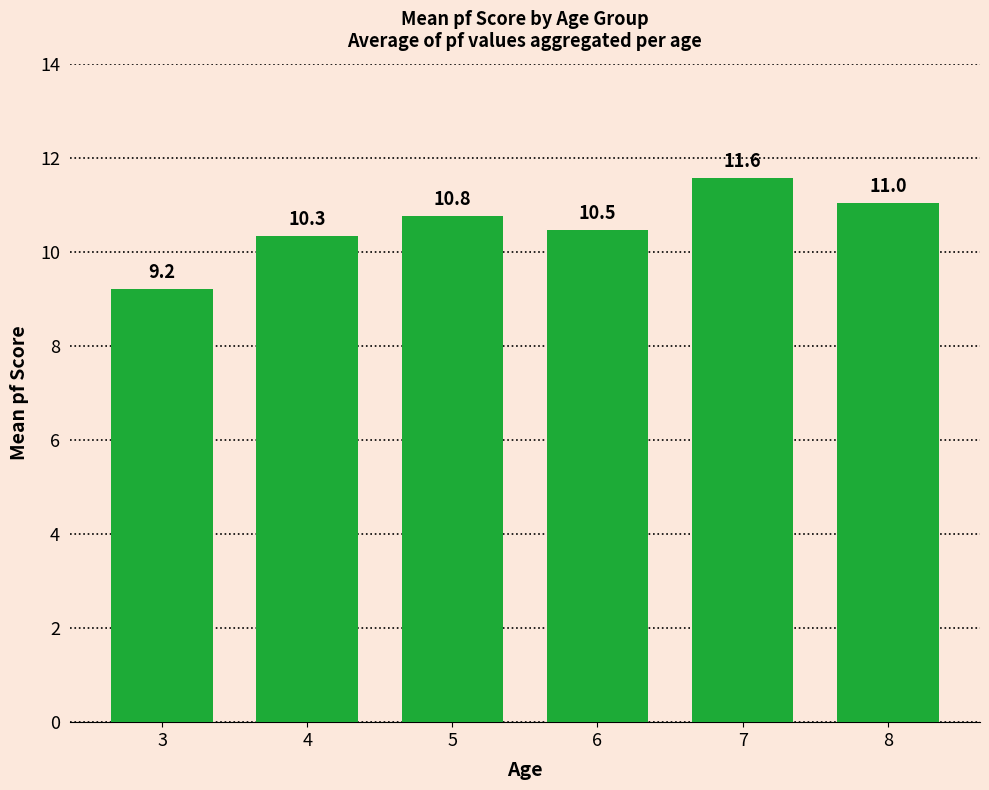

True or false: the data shows 20.7 at 7.

False